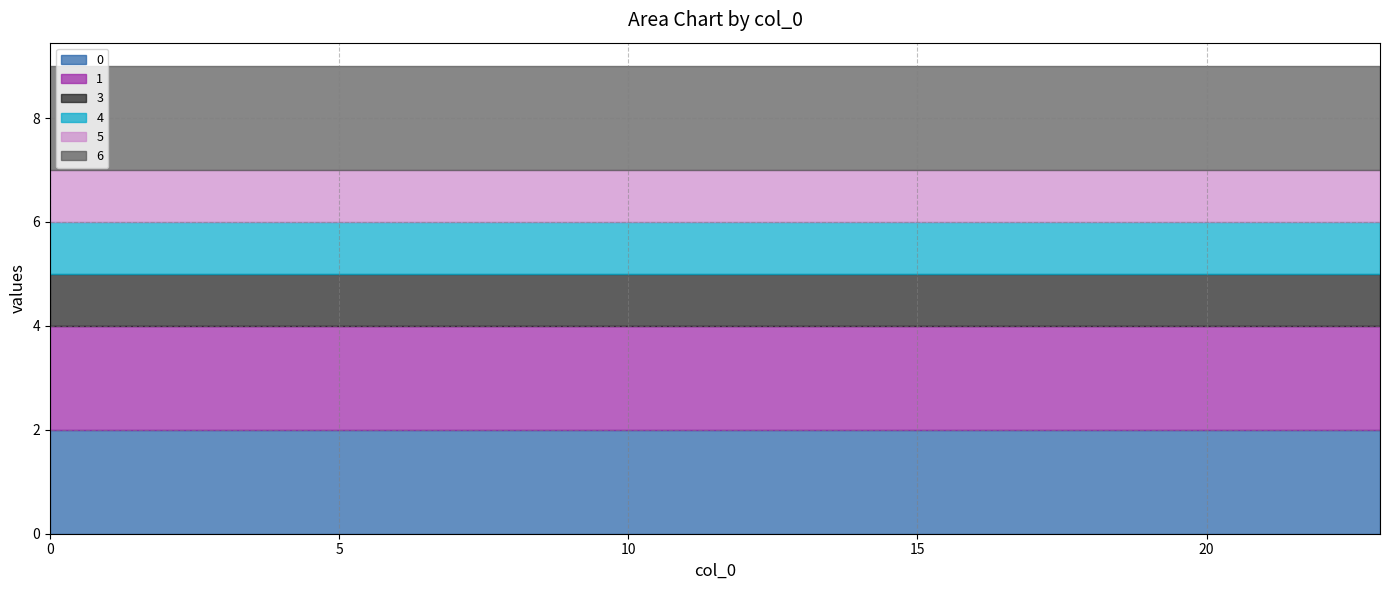

What is the total value across all series at 19?

9